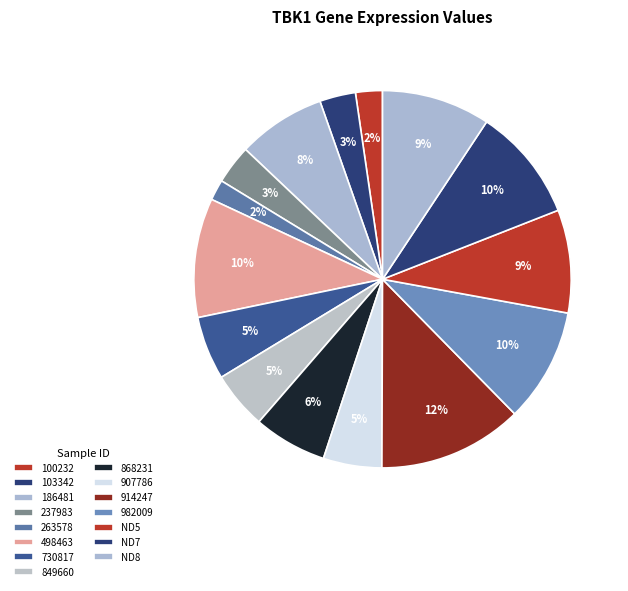

Rank the categories by value from highest to lowest.

914247, 498463, 982009, ND7, ND8, ND5, 186481, 868231, 730817, 907786, 849660, 237983, 103342, 100232, 263578